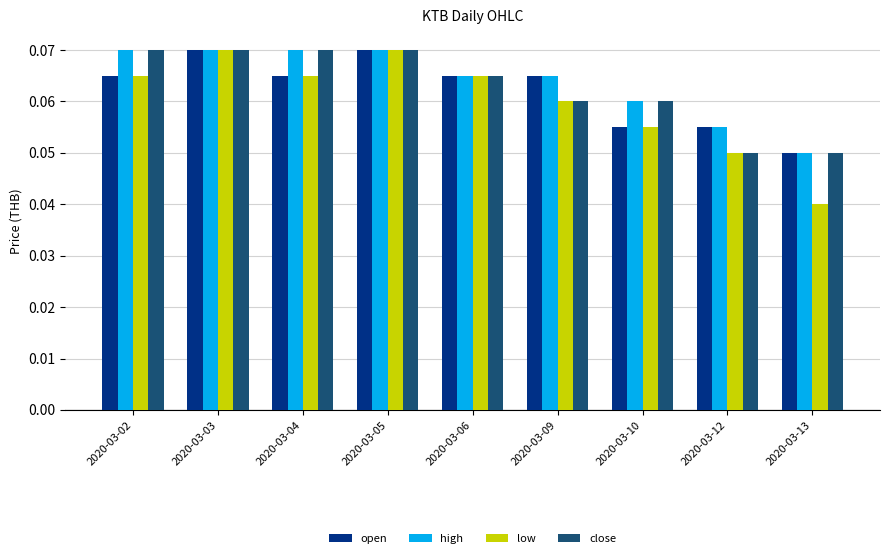

Which series has the largest range (max minus min)?

low